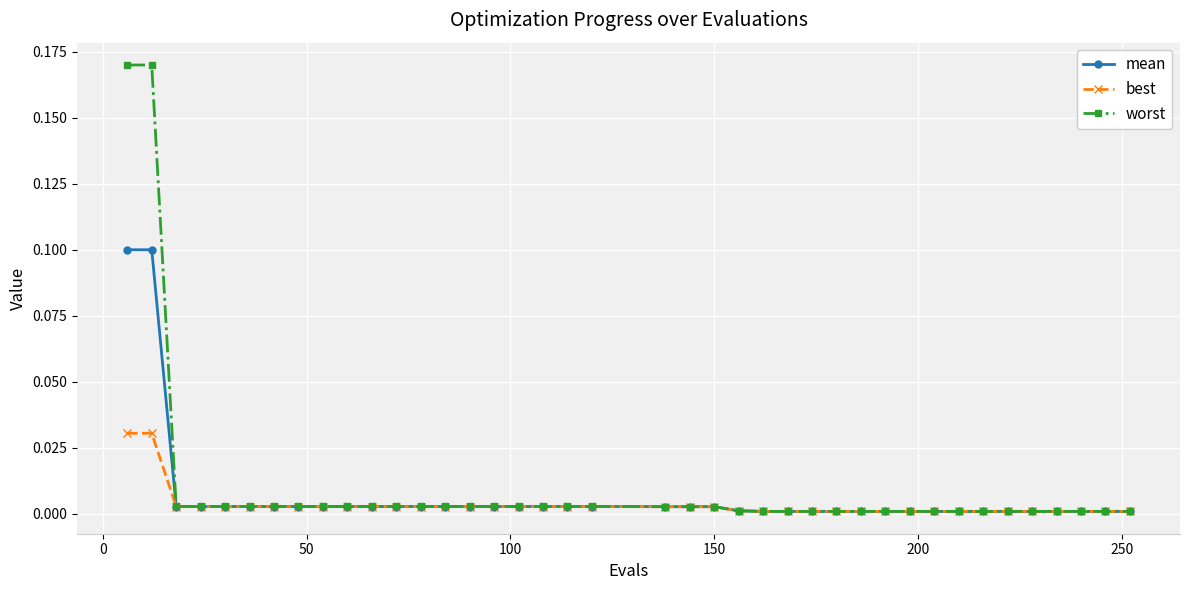

List the series in order of their peak value, lowest first.

best, mean, worst